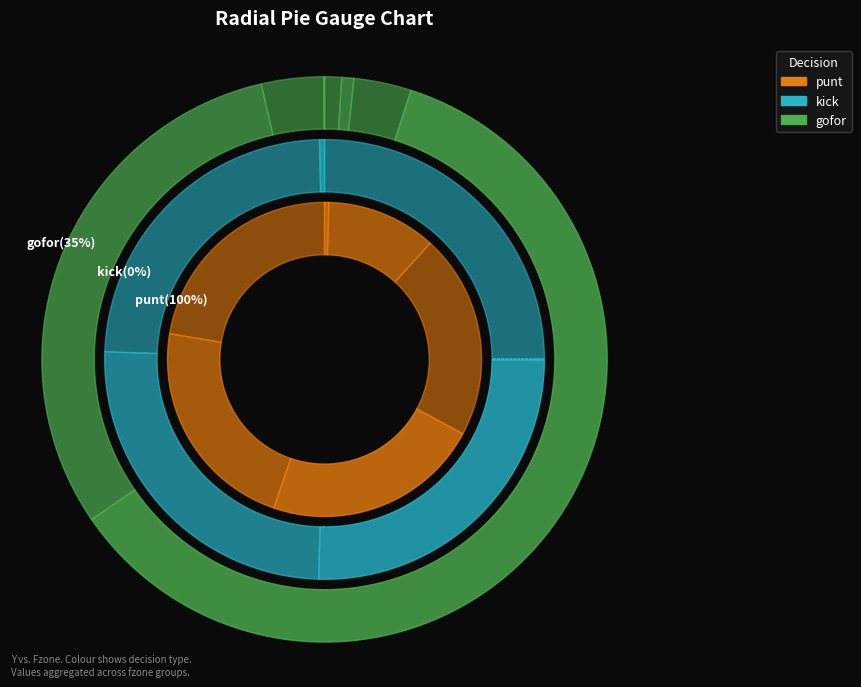

What percentage do 8 and 6 together represent?

0.4%